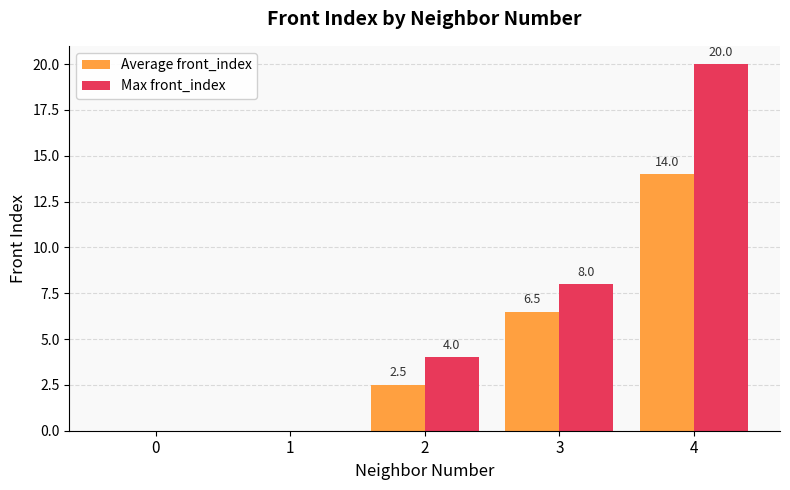

Between 2 and 4, which series saw the biggest shift?

Max front_index